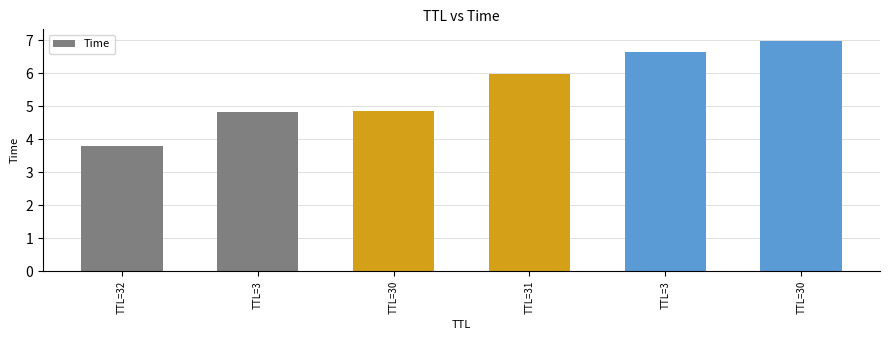

How many bars are there in total?

6